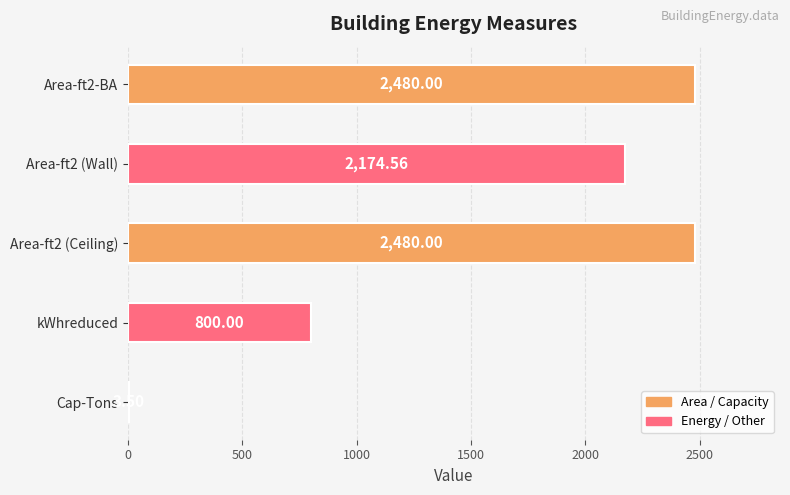

How many values are between 800 and 2480?

4